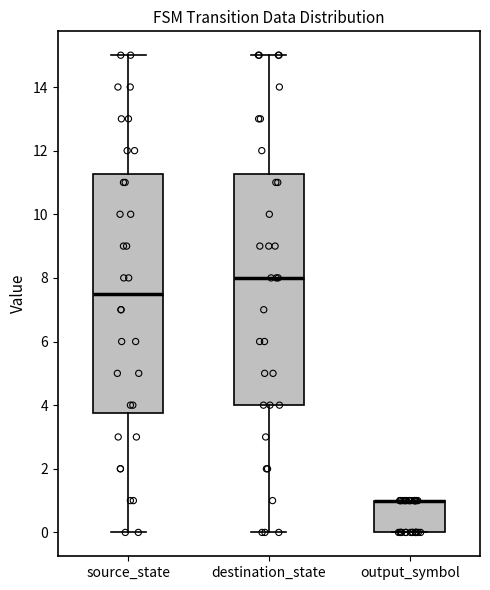

Which box is the tallest, from its lower edge to its upper edge?

source_state